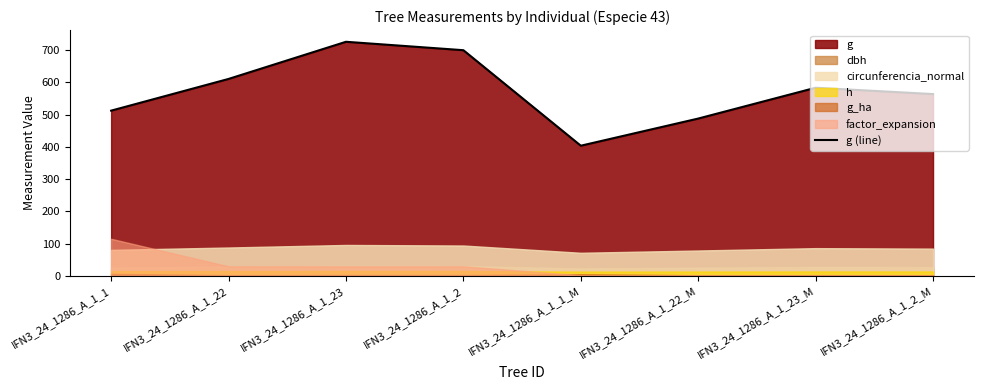

Reading left to right, extract all data points from this chart.

IFN3_24_1286_A_1_1=512.0	IFN3_24_1286_A_1_22=610.4	IFN3_24_1286_A_1_23=725.6	IFN3_24_1286_A_1_2=699.5	IFN3_24_1286_A_1_1_M=403.3	IFN3_24_1286_A_1_22_M=487.5	IFN3_24_1286_A_1_23_M=583.1	IFN3_24_1286_A_1_2_M=563.5